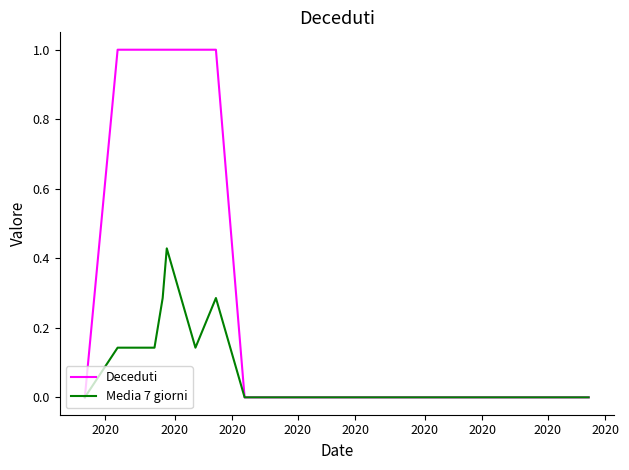

What is the maximum value shown in the chart?

1.0